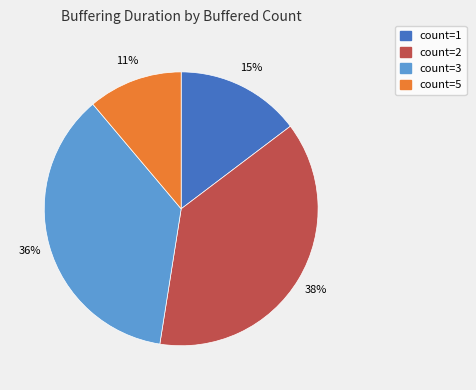

To the nearest percent, what is the average slice percentage?

25%